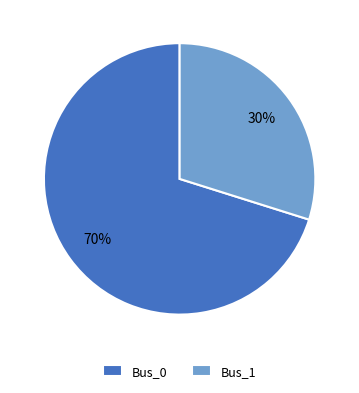

True or false: Bus_1 accounts for 16% of the total.

False